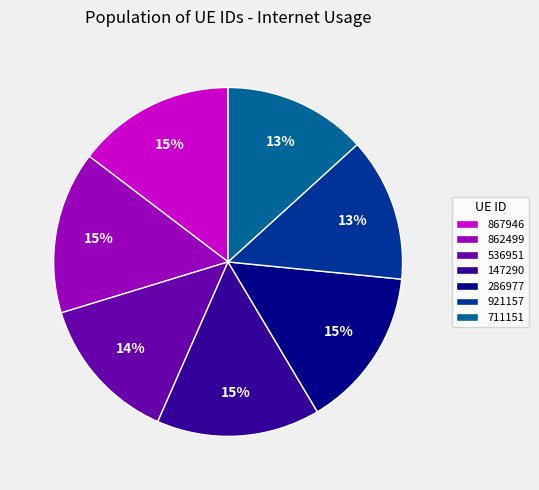

What percentage is the 862499 slice, to the nearest percent?

15%